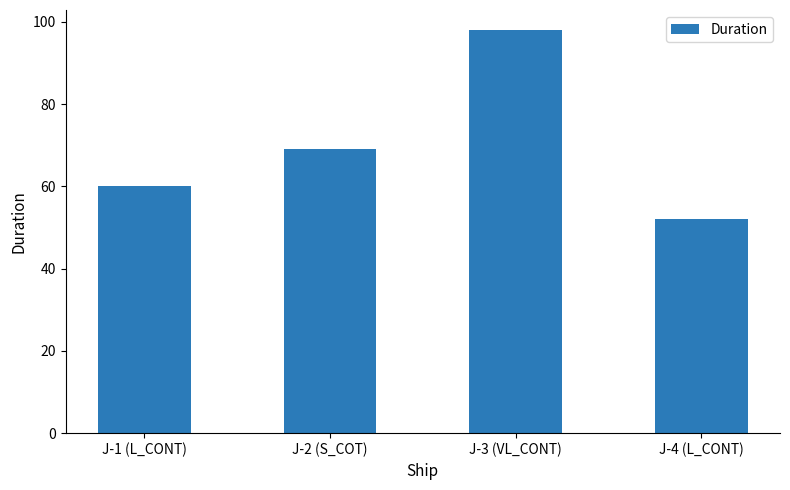

Approximately how many times larger is the value at J-3 (VL_CONT) compared to J-2 (S_COT)?

1.4